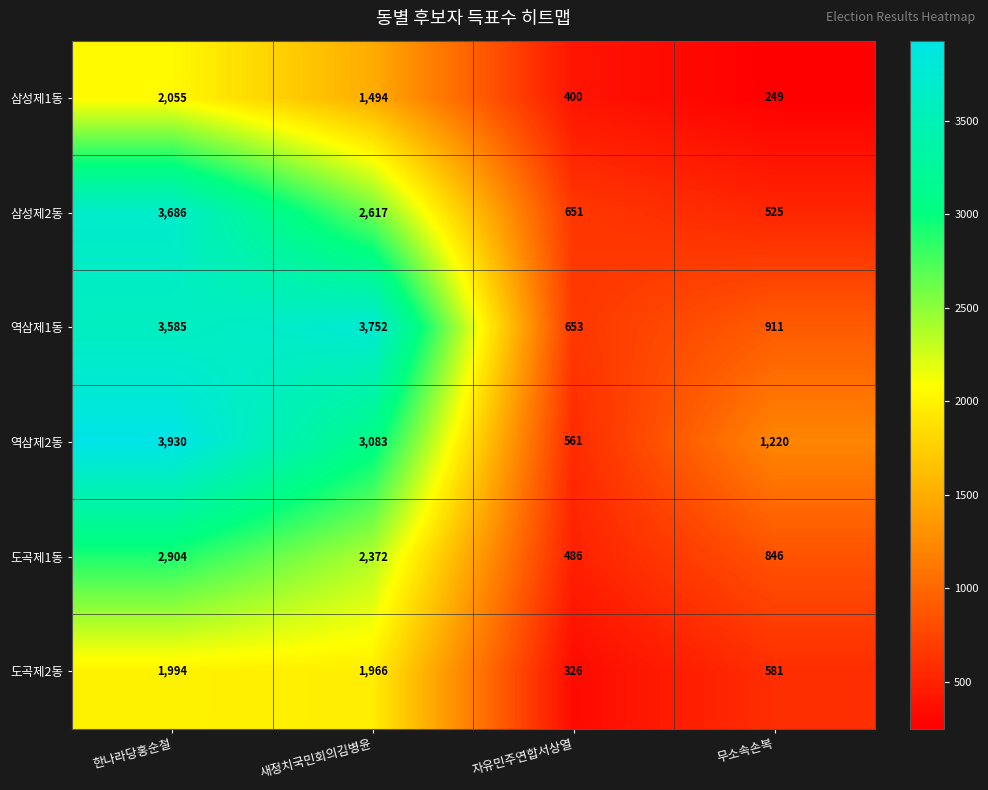

Reading left to right, what are all the values shown in this chart?

삼성제1동: 한나라당홍순철=2055	새정치국민회의김병윤=1494	자유민주연합서상열=400	무소속손복=249
삼성제2동: 한나라당홍순철=3686	새정치국민회의김병윤=2617	자유민주연합서상열=651	무소속손복=525
역삼제1동: 한나라당홍순철=3585	새정치국민회의김병윤=3752	자유민주연합서상열=653	무소속손복=911
역삼제2동: 한나라당홍순철=3930	새정치국민회의김병윤=3083	자유민주연합서상열=561	무소속손복=1220
도곡제1동: 한나라당홍순철=2904	새정치국민회의김병윤=2372	자유민주연합서상열=486	무소속손복=846
도곡제2동: 한나라당홍순철=1994	새정치국민회의김병윤=1966	자유민주연합서상열=326	무소속손복=581